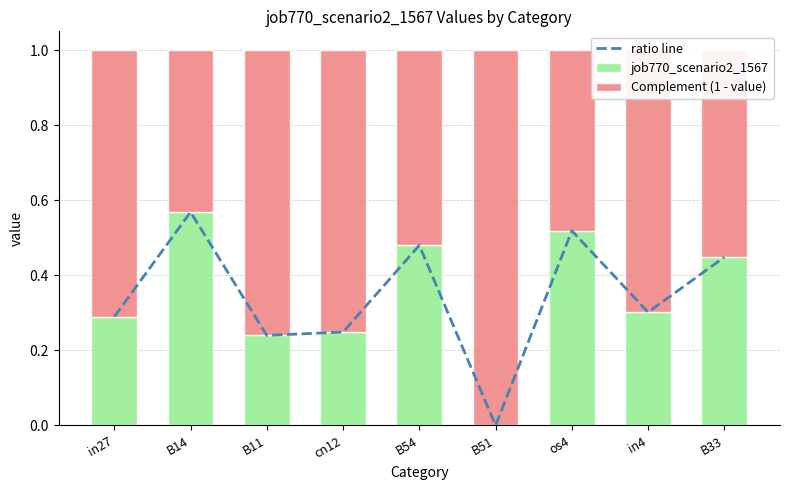

At which category is the sum across all series the highest?

B14